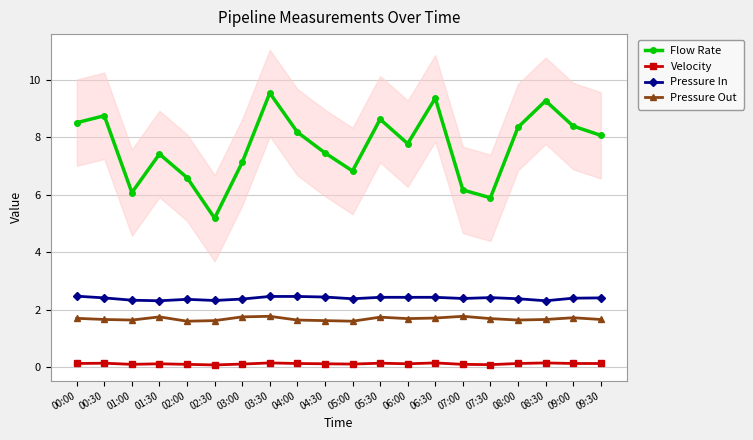

Does the chart have visible grid lines?

Yes